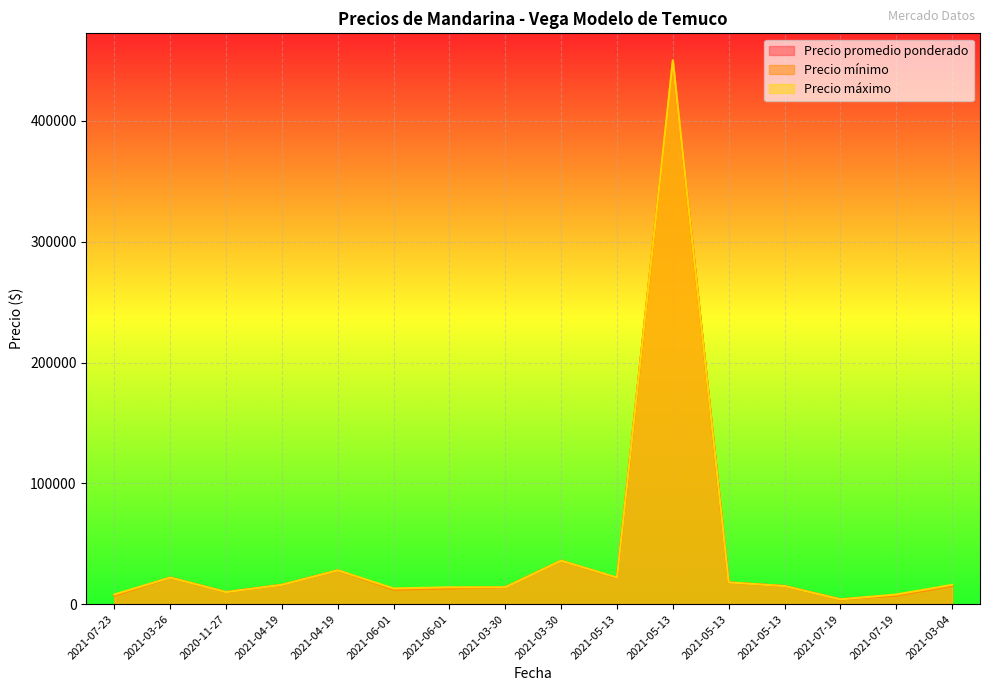

What are all the series names shown in the legend?

Precio promedio ponderado, Precio mínimo, Precio máximo